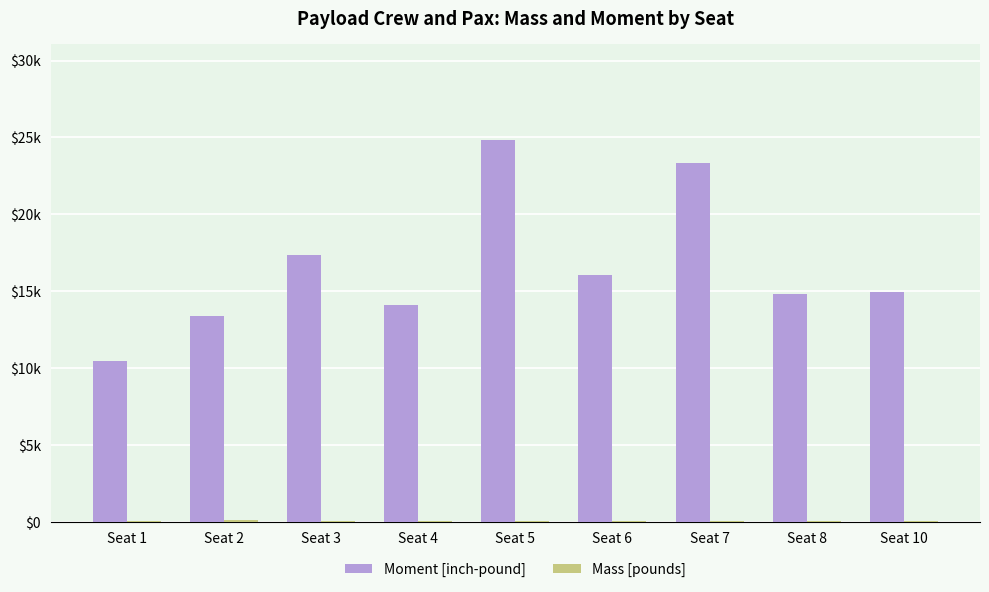

Are the bars grouped side by side (vs. stacked)?

Yes